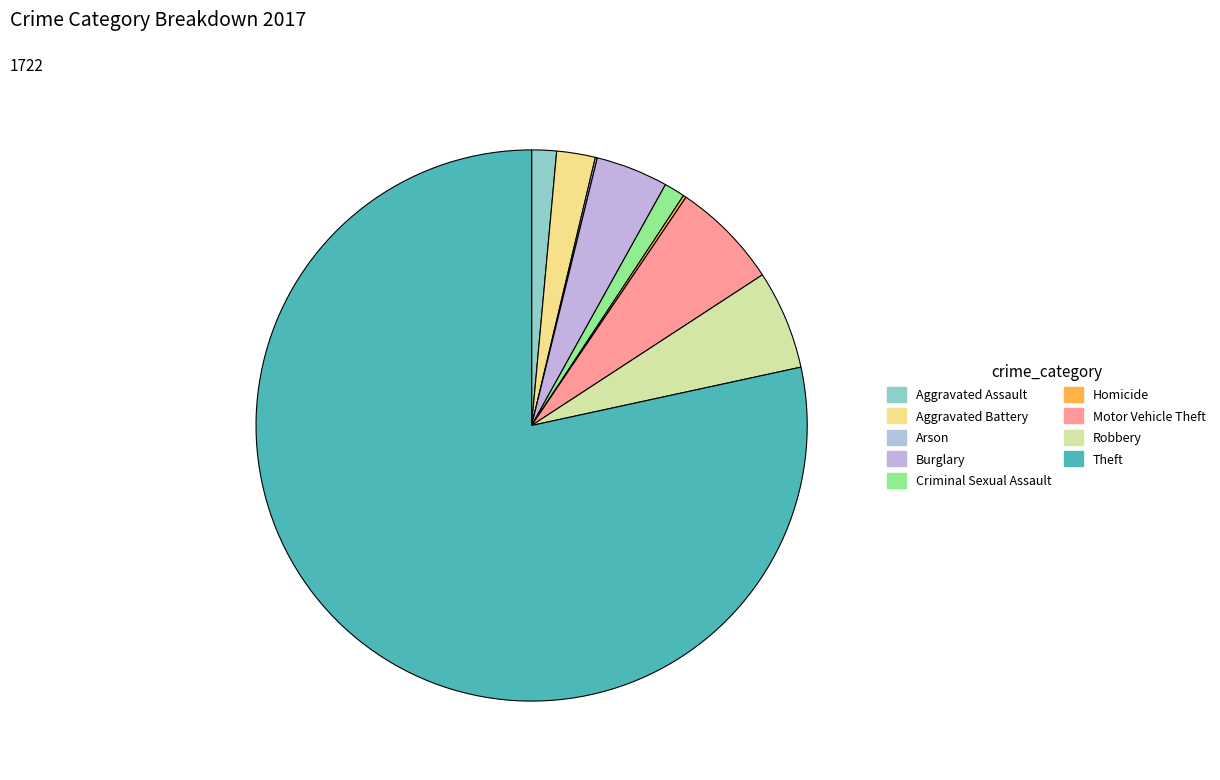

Is it true that Motor Vehicle Theft is 1% of the pie?

False